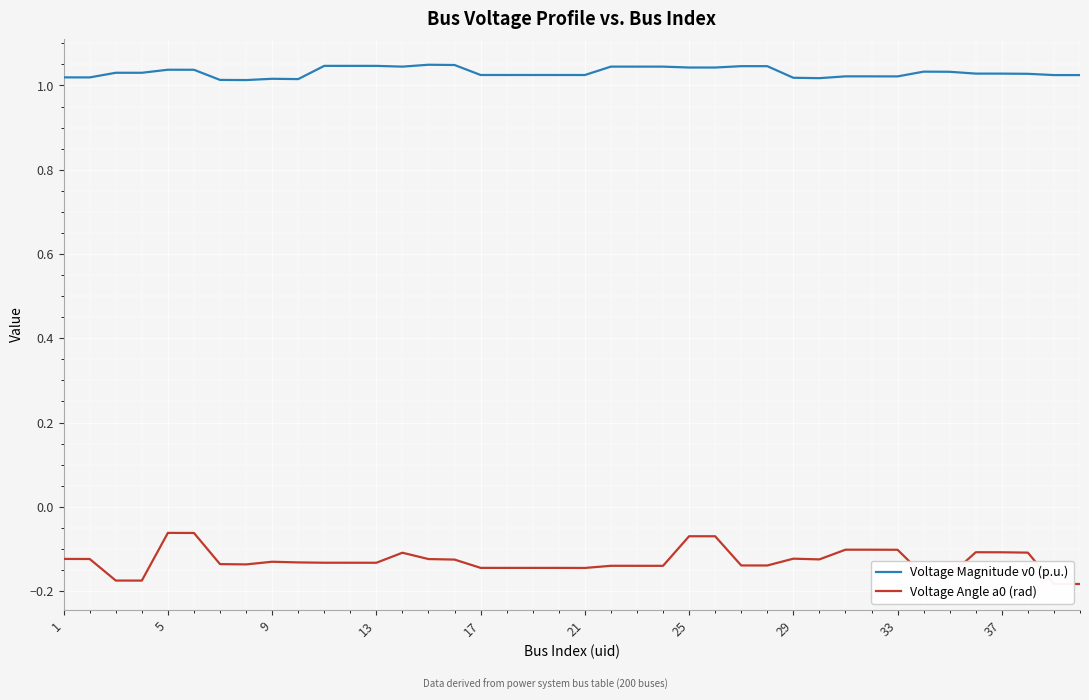

How many lines are shown in the chart?

2